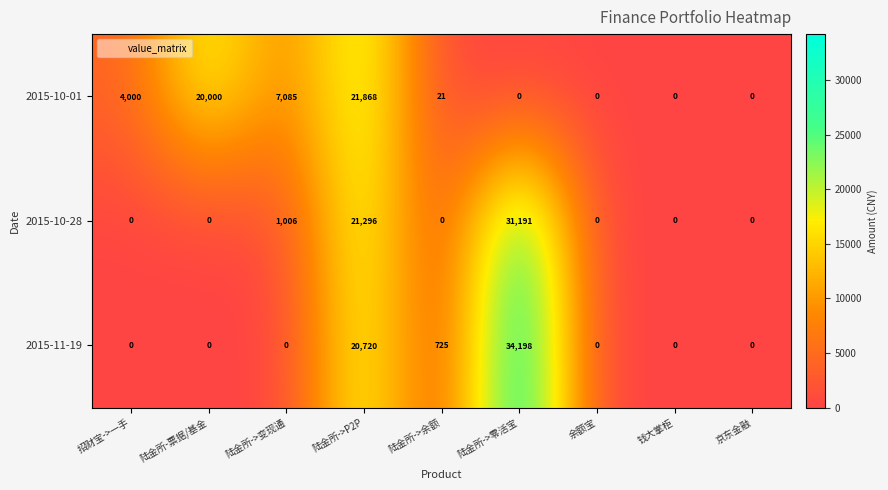

At how many categories does at least one series exceed 18131?

3